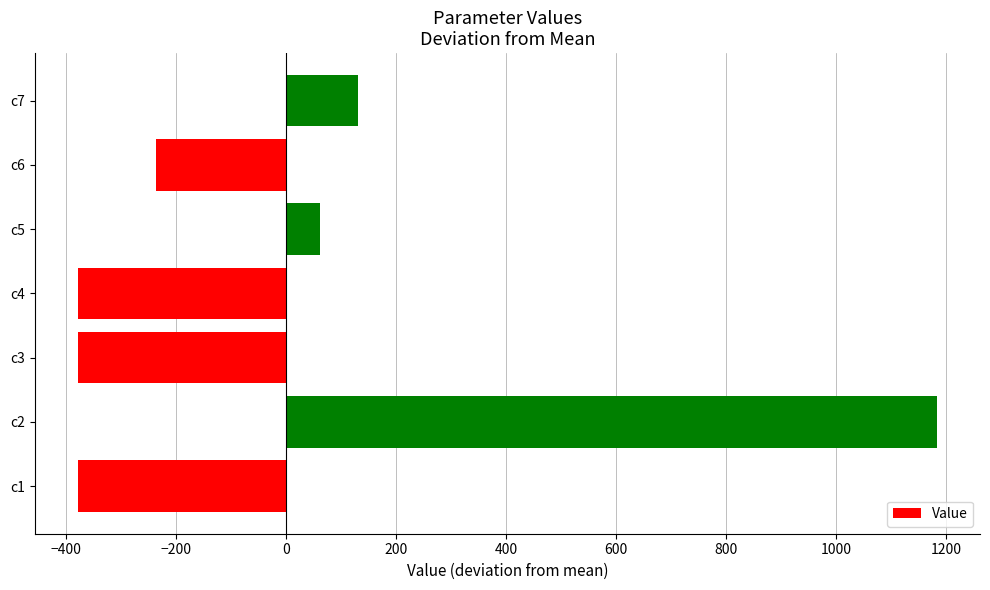

Which label corresponds to the largest value in the chart?

c2